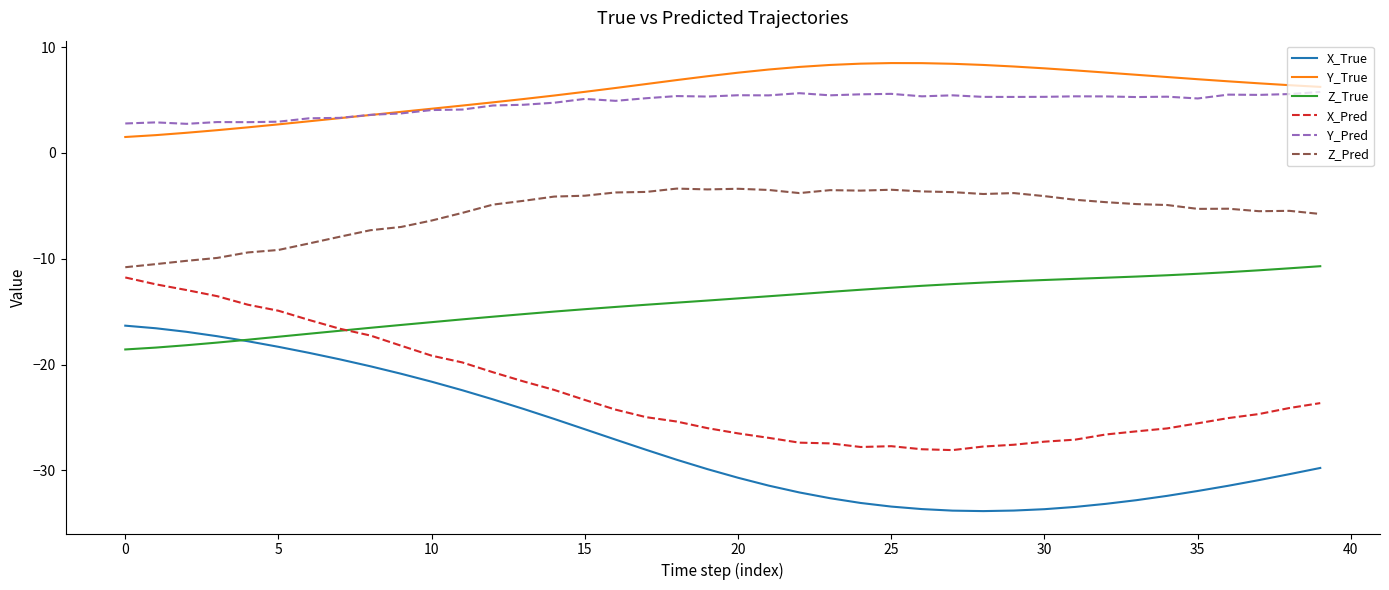

Which series has the widest spread of values?

X_True